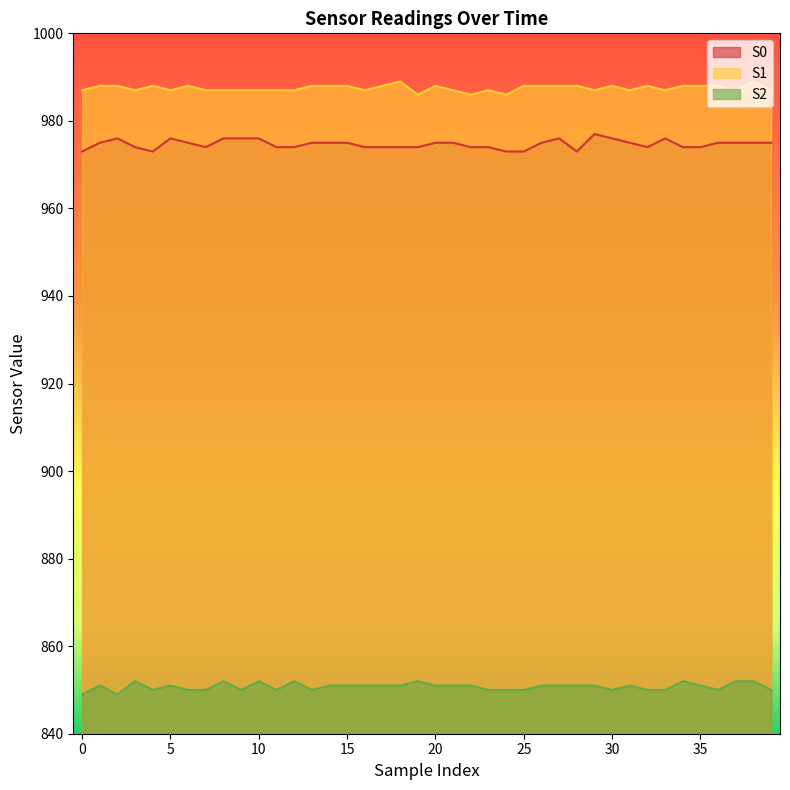

Rank the categories by S2 value from lowest to highest.

0, 2, 4, 6, 7, 9, 11, 13, 23, 24, 25, 30, 32, 33, 36, 39, 1, 5, 14, 15, 16, 17, 18, 20, 21, 22, 26, 27, 28, 29, 31, 35, 3, 8, 10, 12, 19, 34, 37, 38